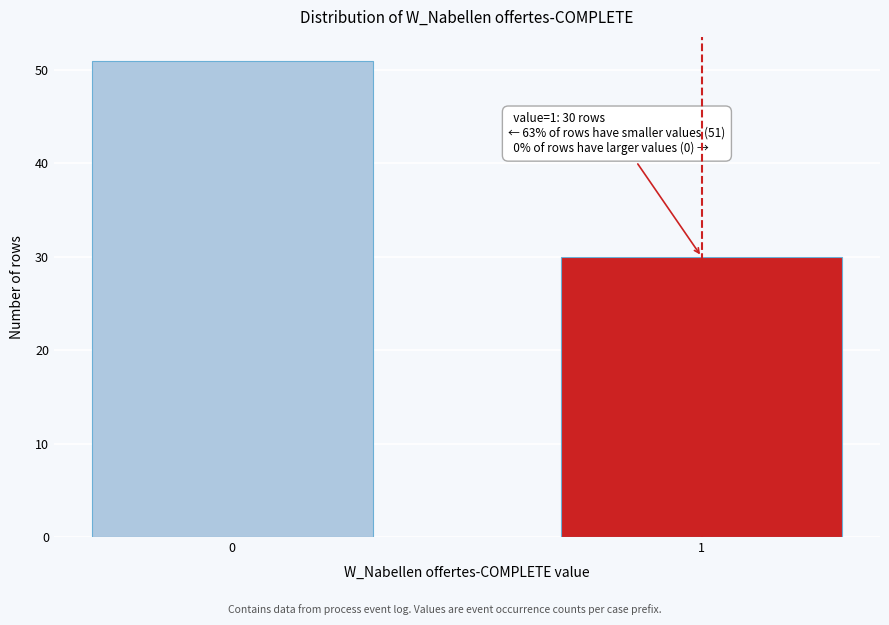

Reading left to right, list all the values displayed in this chart.

0=51	1=30